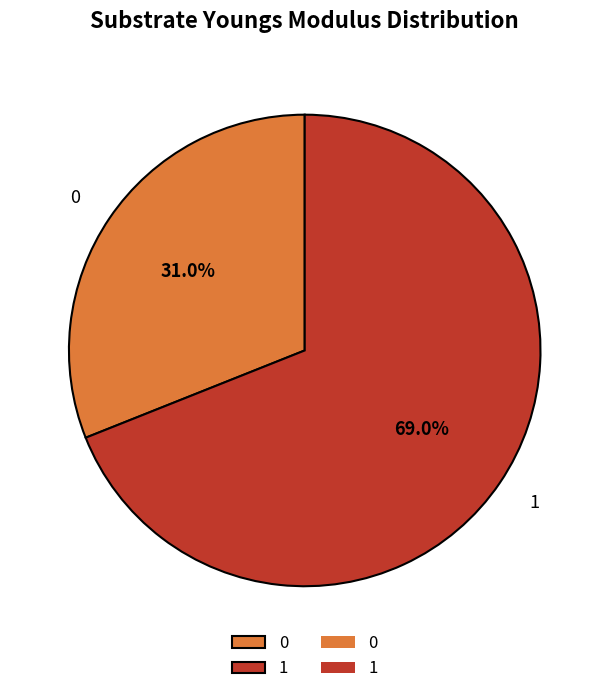

To the nearest percent, what is the difference between the largest and smallest slice percentages?

38%